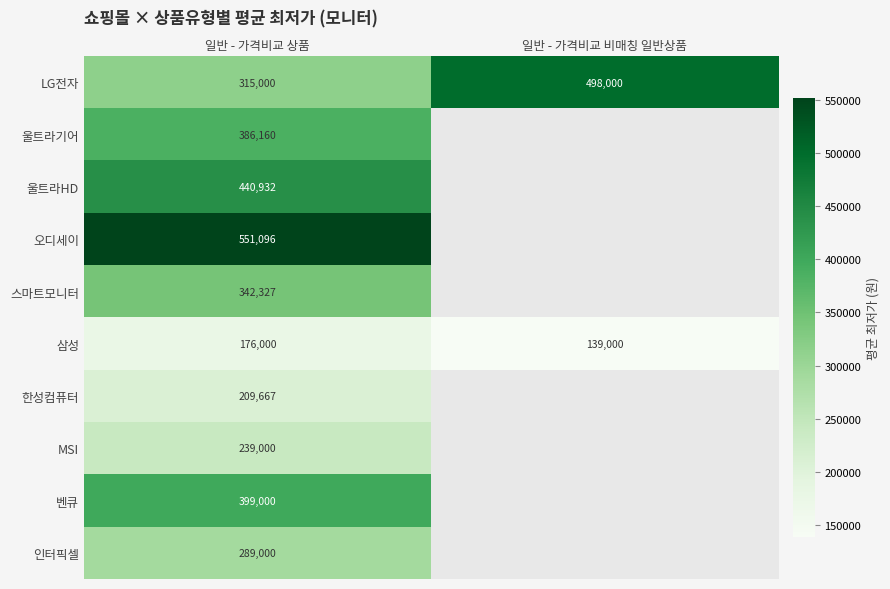

What is the difference between the highest and lowest values at 일반 - 가격비교 비매칭 일반상품?

359000.0